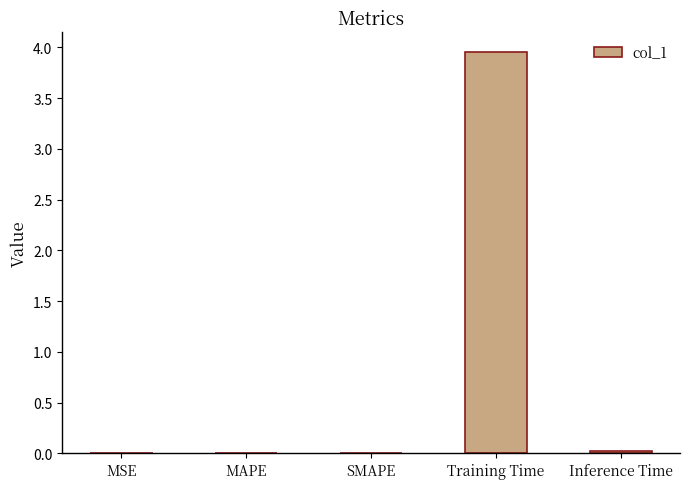

At which category does the chart reach its peak across all series?

Training Time